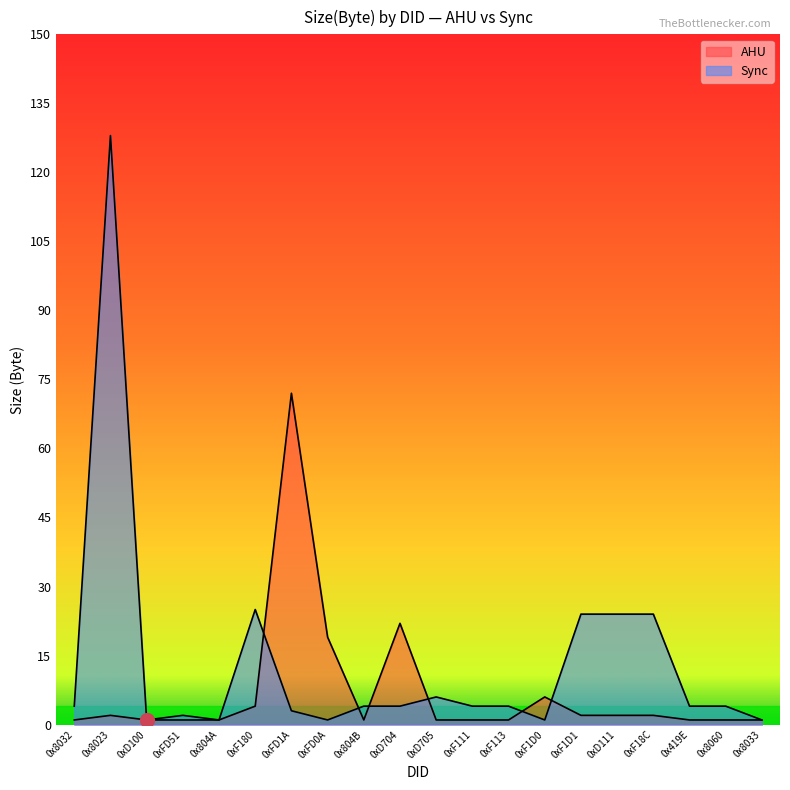

How many series are shown in this chart?

2